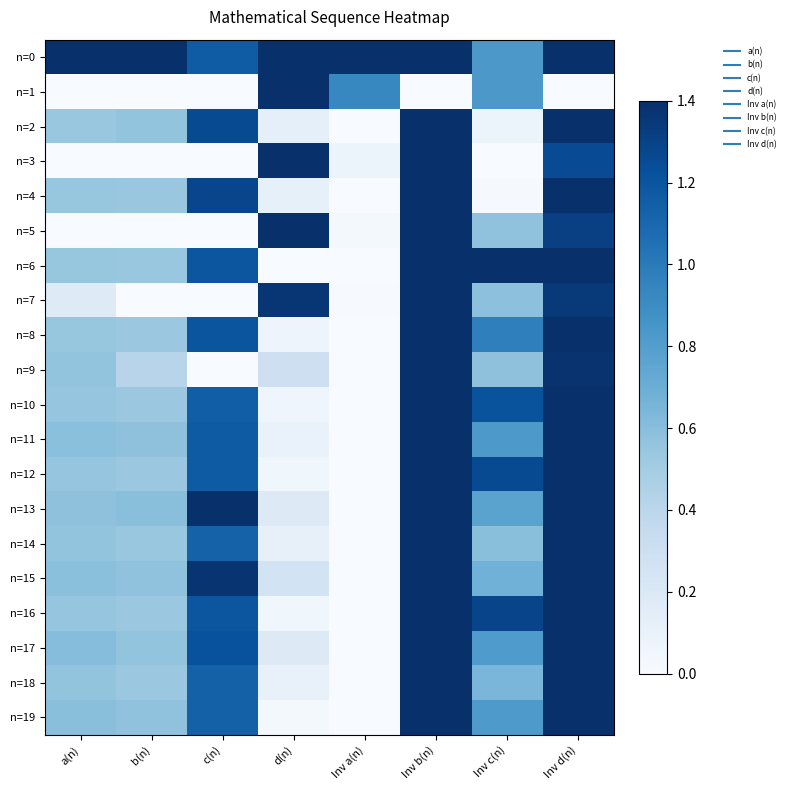

Reading left to right, list all the values displayed in this chart.

n=0: a(n)=1.4	b(n)=1.4	c(n)=1.2	d(n)=1.4	Inv a(n)=1.4	Inv b(n)=1.4	Inv c(n)=0.8	Inv d(n)=1.4
n=1: a(n)=0.0	b(n)=0.0	c(n)=0.0	d(n)=1.4	Inv a(n)=0.9	Inv b(n)=0.0	Inv c(n)=0.8	Inv d(n)=0.0
n=2: a(n)=0.5	b(n)=0.6	c(n)=1.3	d(n)=0.1	Inv a(n)=0.0	Inv b(n)=1.4	Inv c(n)=0.1	Inv d(n)=1.4
n=3: a(n)=0.0	b(n)=0.0	c(n)=0.0	d(n)=1.4	Inv a(n)=0.1	Inv b(n)=1.4	Inv c(n)=0.0	Inv d(n)=1.3
n=4: a(n)=0.6	b(n)=0.5	c(n)=1.3	d(n)=0.1	Inv a(n)=0.0	Inv b(n)=1.4	Inv c(n)=0.0	Inv d(n)=1.4
n=5: a(n)=0.0	b(n)=0.0	c(n)=0.0	d(n)=1.4	Inv a(n)=0.0	Inv b(n)=1.4	Inv c(n)=0.6	Inv d(n)=1.3
n=6: a(n)=0.5	b(n)=0.5	c(n)=1.2	d(n)=0.0	Inv a(n)=0.0	Inv b(n)=1.4	Inv c(n)=1.4	Inv d(n)=1.4
n=7: a(n)=0.2	b(n)=0.0	c(n)=0.0	d(n)=1.4	Inv a(n)=0.0	Inv b(n)=1.4	Inv c(n)=0.6	Inv d(n)=1.3
n=8: a(n)=0.5	b(n)=0.5	c(n)=1.2	d(n)=0.1	Inv a(n)=0.0	Inv b(n)=1.4	Inv c(n)=1.0	Inv d(n)=1.4
n=9: a(n)=0.6	b(n)=0.4	c(n)=0.0	d(n)=0.3	Inv a(n)=0.0	Inv b(n)=1.4	Inv c(n)=0.6	Inv d(n)=1.4
n=10: a(n)=0.6	b(n)=0.5	c(n)=1.2	d(n)=0.1	Inv a(n)=0.0	Inv b(n)=1.4	Inv c(n)=1.2	Inv d(n)=1.4
n=11: a(n)=0.6	b(n)=0.6	c(n)=1.2	d(n)=0.1	Inv a(n)=0.0	Inv b(n)=1.4	Inv c(n)=0.8	Inv d(n)=1.4
n=12: a(n)=0.6	b(n)=0.5	c(n)=1.2	d(n)=0.1	Inv a(n)=0.0	Inv b(n)=1.4	Inv c(n)=1.3	Inv d(n)=1.4
n=13: a(n)=0.6	b(n)=0.6	c(n)=1.4	d(n)=0.2	Inv a(n)=0.0	Inv b(n)=1.4	Inv c(n)=0.8	Inv d(n)=1.4
n=14: a(n)=0.6	b(n)=0.5	c(n)=1.1	d(n)=0.1	Inv a(n)=0.0	Inv b(n)=1.4	Inv c(n)=0.6	Inv d(n)=1.4
n=15: a(n)=0.6	b(n)=0.6	c(n)=1.4	d(n)=0.3	Inv a(n)=0.0	Inv b(n)=1.4	Inv c(n)=0.7	Inv d(n)=1.4
n=16: a(n)=0.6	b(n)=0.5	c(n)=1.2	d(n)=0.1	Inv a(n)=0.0	Inv b(n)=1.4	Inv c(n)=1.3	Inv d(n)=1.4
n=17: a(n)=0.6	b(n)=0.6	c(n)=1.2	d(n)=0.2	Inv a(n)=0.0	Inv b(n)=1.4	Inv c(n)=0.8	Inv d(n)=1.4
n=18: a(n)=0.6	b(n)=0.5	c(n)=1.1	d(n)=0.1	Inv a(n)=0.0	Inv b(n)=1.4	Inv c(n)=0.7	Inv d(n)=1.4
n=19: a(n)=0.6	b(n)=0.6	c(n)=1.1	d(n)=0.0	Inv a(n)=0.0	Inv b(n)=1.4	Inv c(n)=0.8	Inv d(n)=1.4